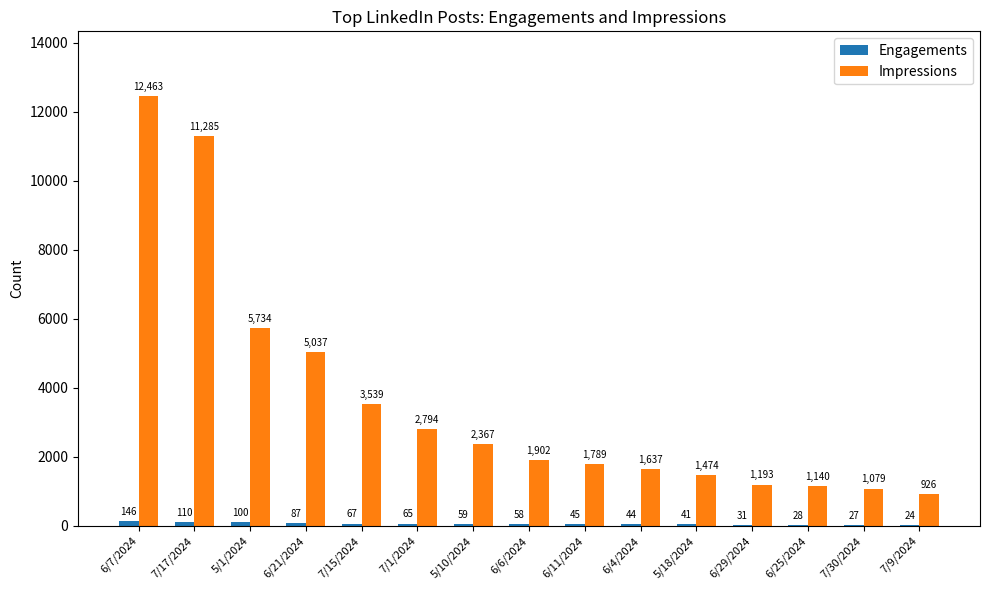

How many distinct data groups are displayed?

2